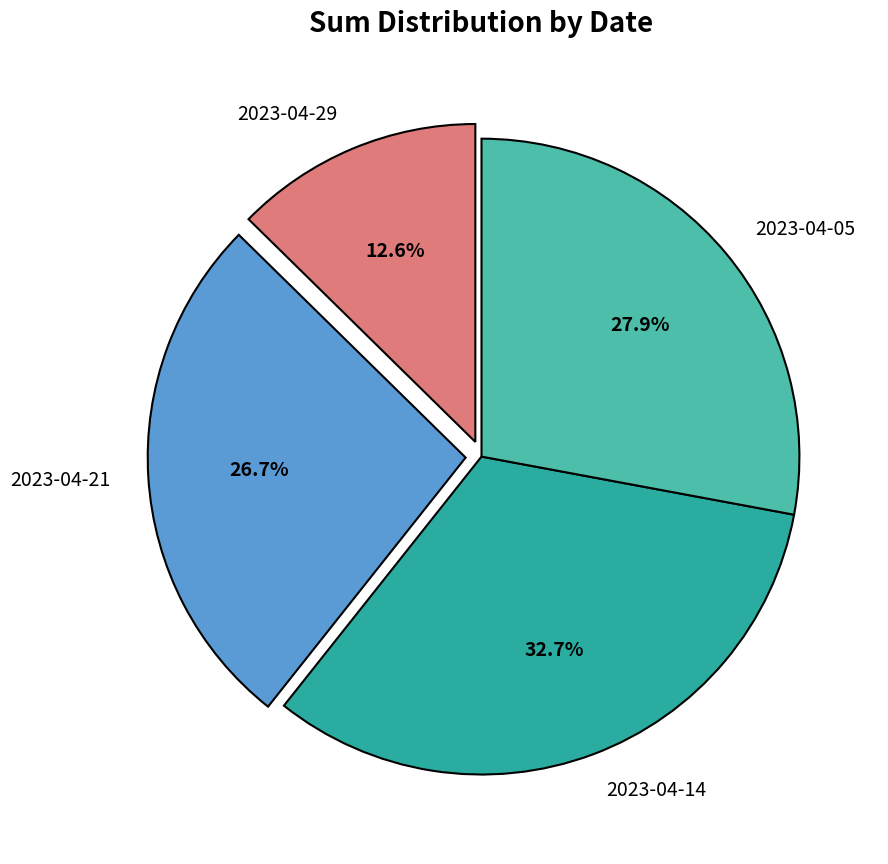

The 2023-04-21 slice represents 27% of the pie. True or false?

True